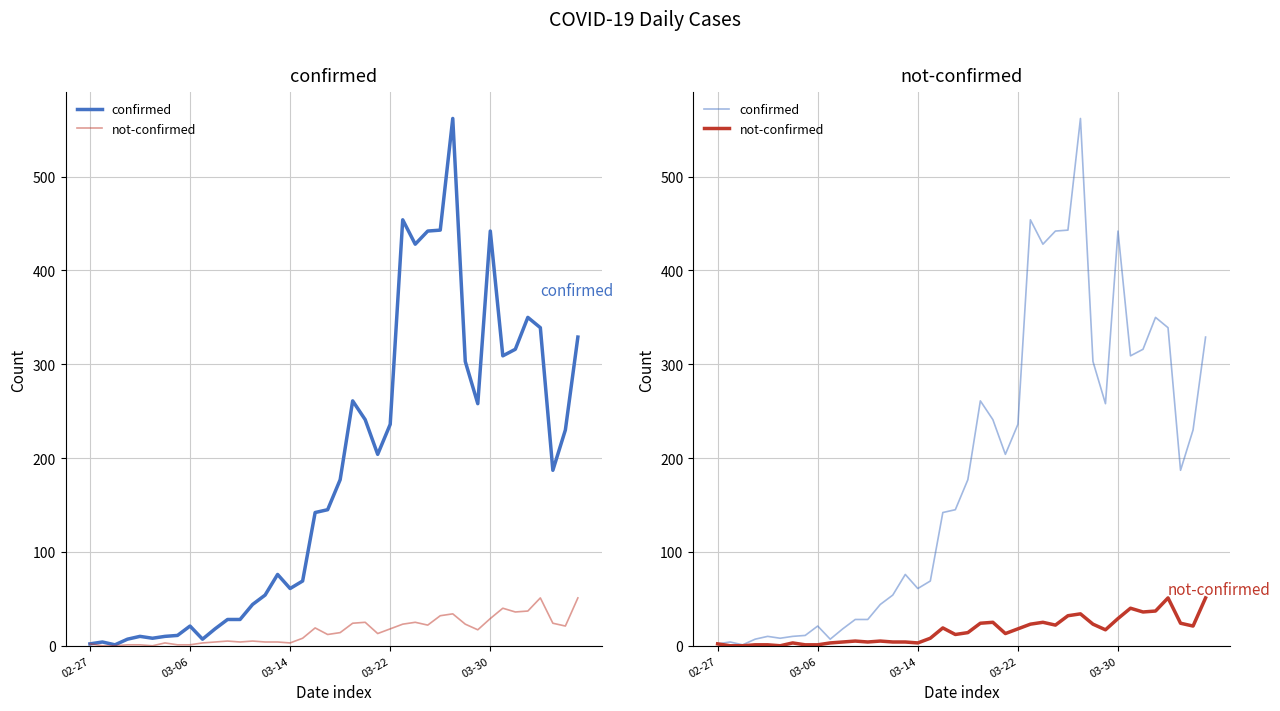

Where is the first local maximum for not-confirmed?

6